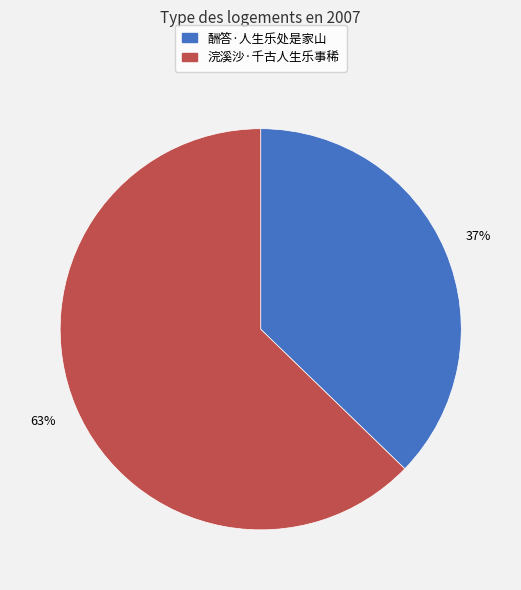

How many slices are in this pie chart?

2